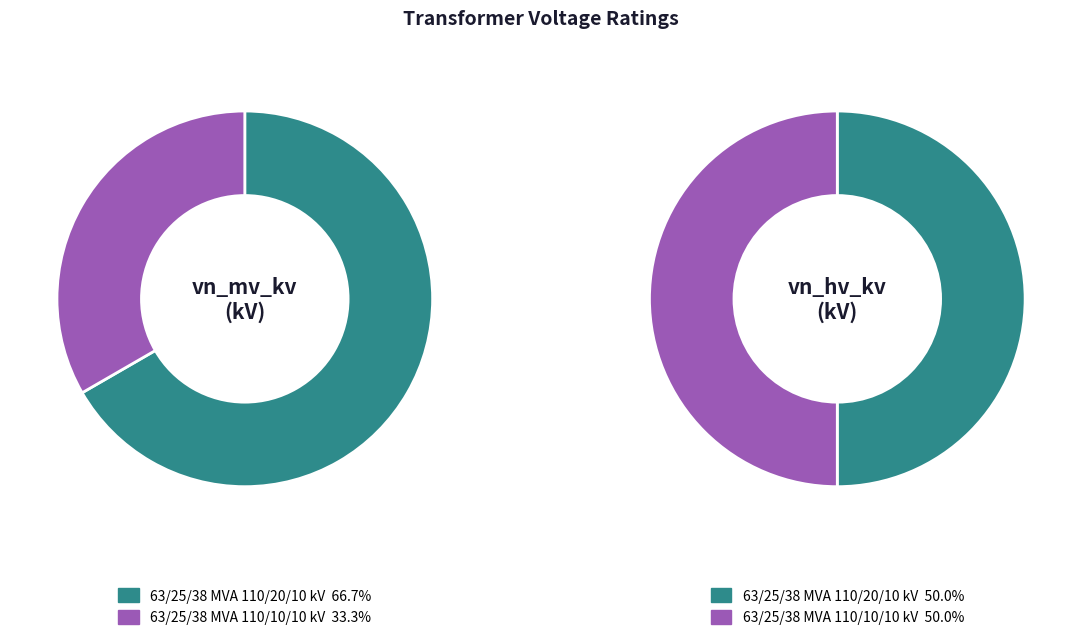

Is there any slice that represents more than half of the pie?

Yes